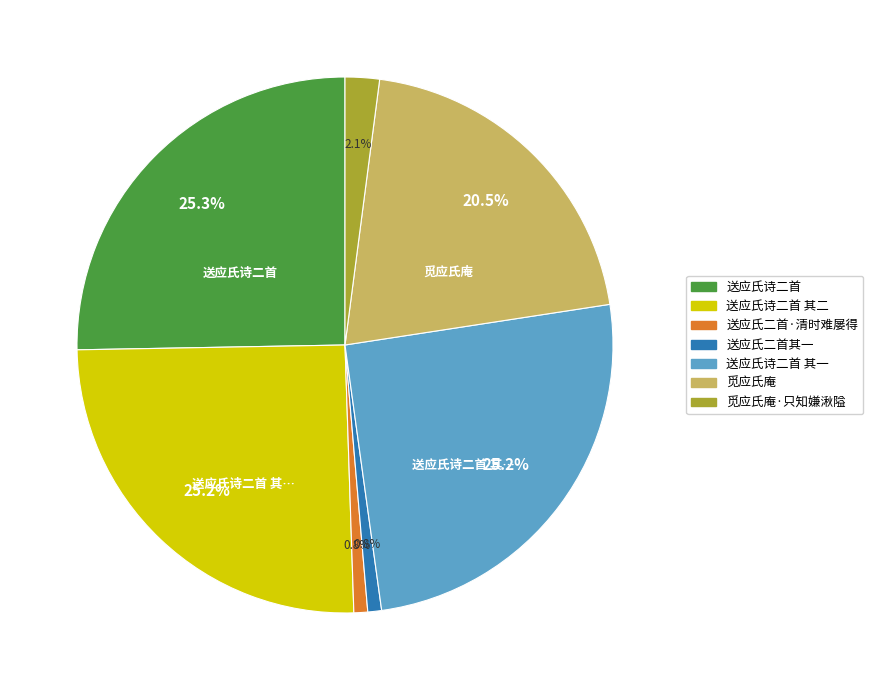

Does 送应氏诗二首 represent more than half of the total?

No